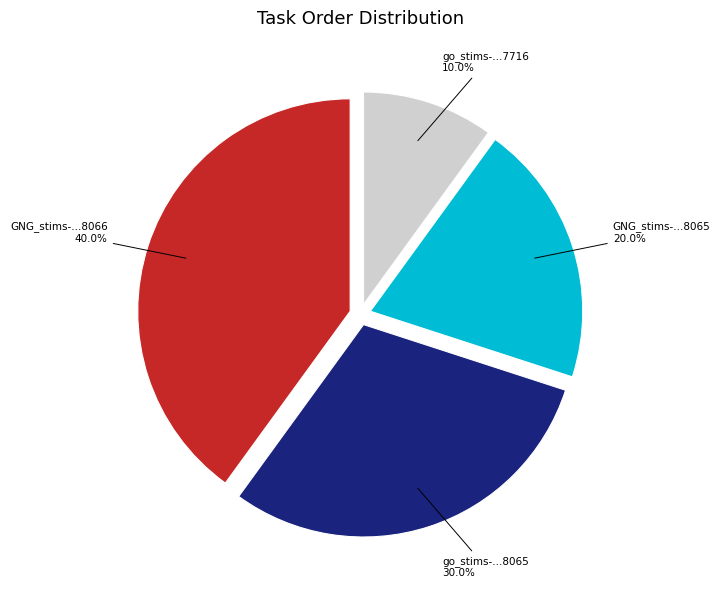

How much of the chart is everything except GNG_stims-...8066 40.0%?

60.0%